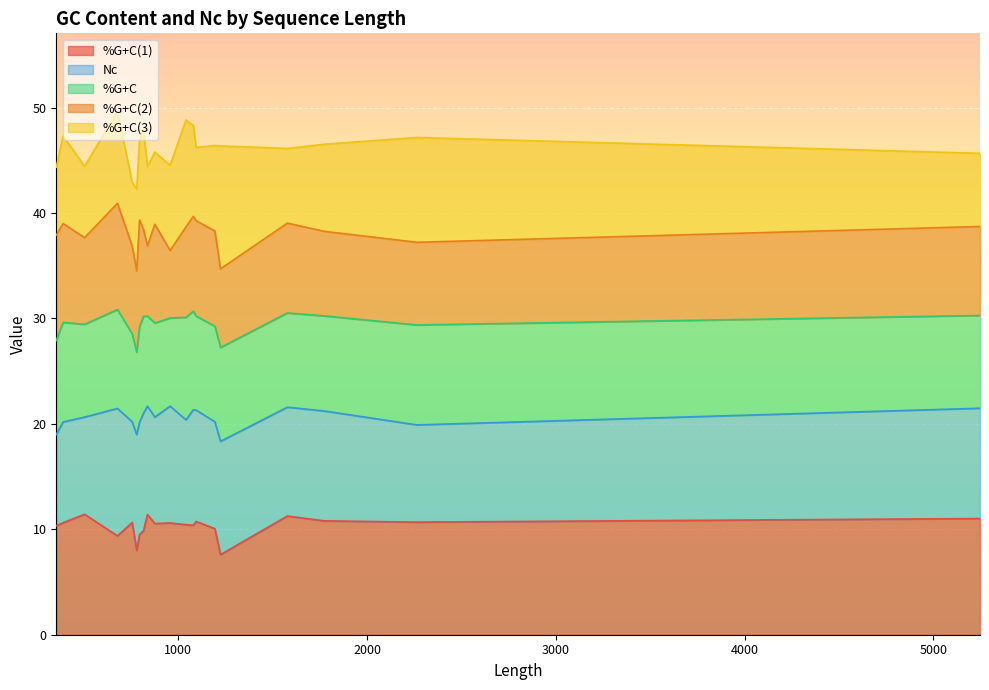

Does the chart display data point markers on the line(s)?

No